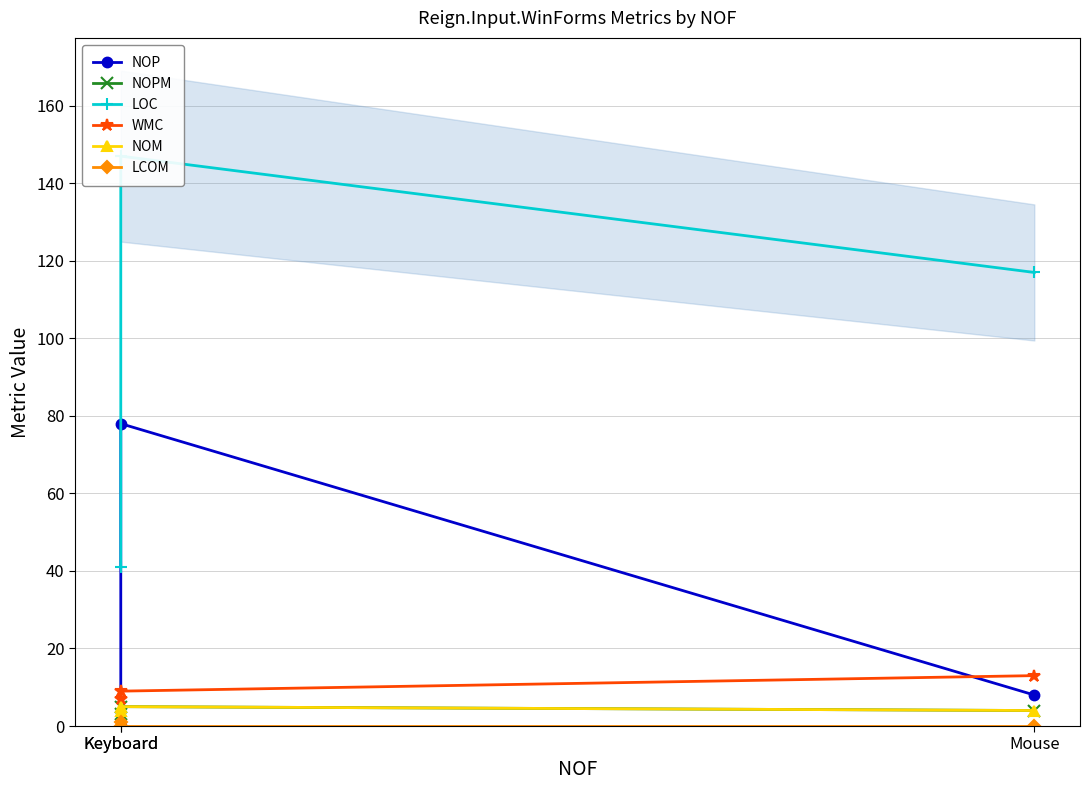

What is the sum of the NOPM values at Keyboard and Keyboard?

8